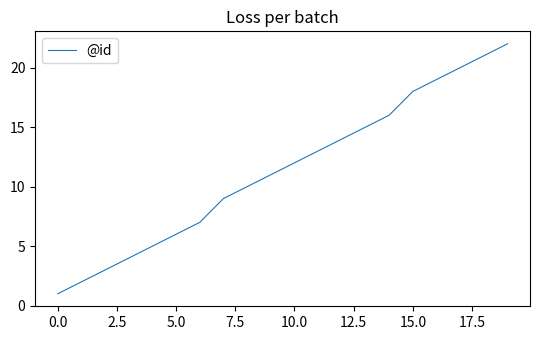

What is the difference between the maximum and minimum values?

21